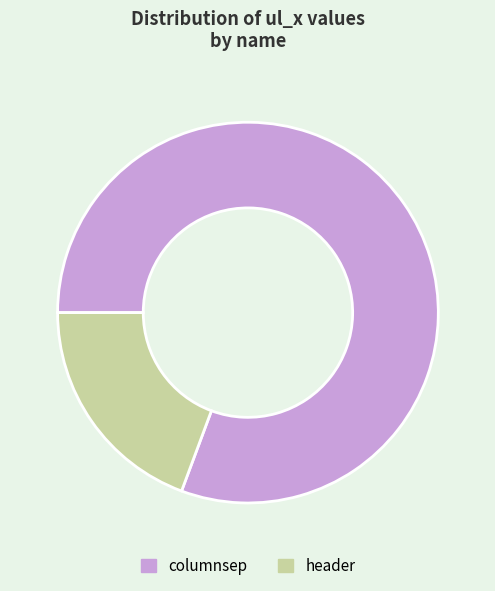

How many slices are in this pie chart?

2